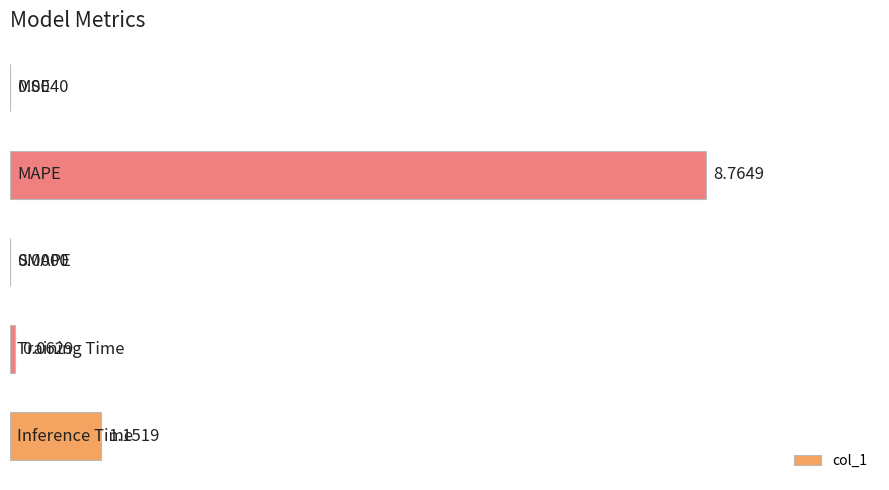

Rank the categories by value from highest to lowest.

1, 4, 3, 0, 2